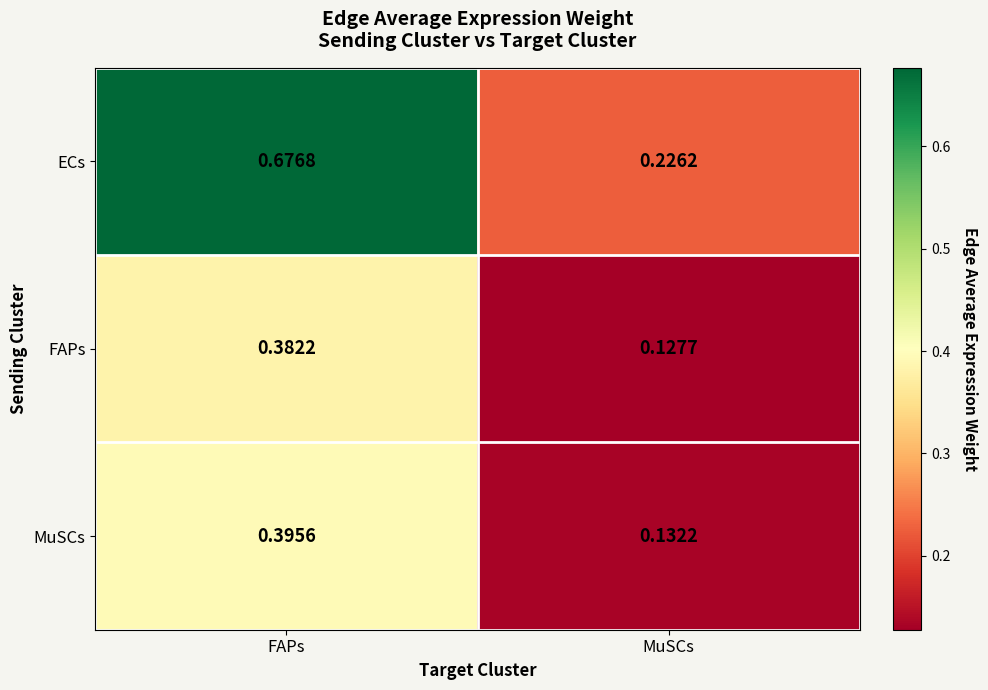

Rank the series at MuSCs from lowest to highest value.

FAPs, MuSCs, ECs